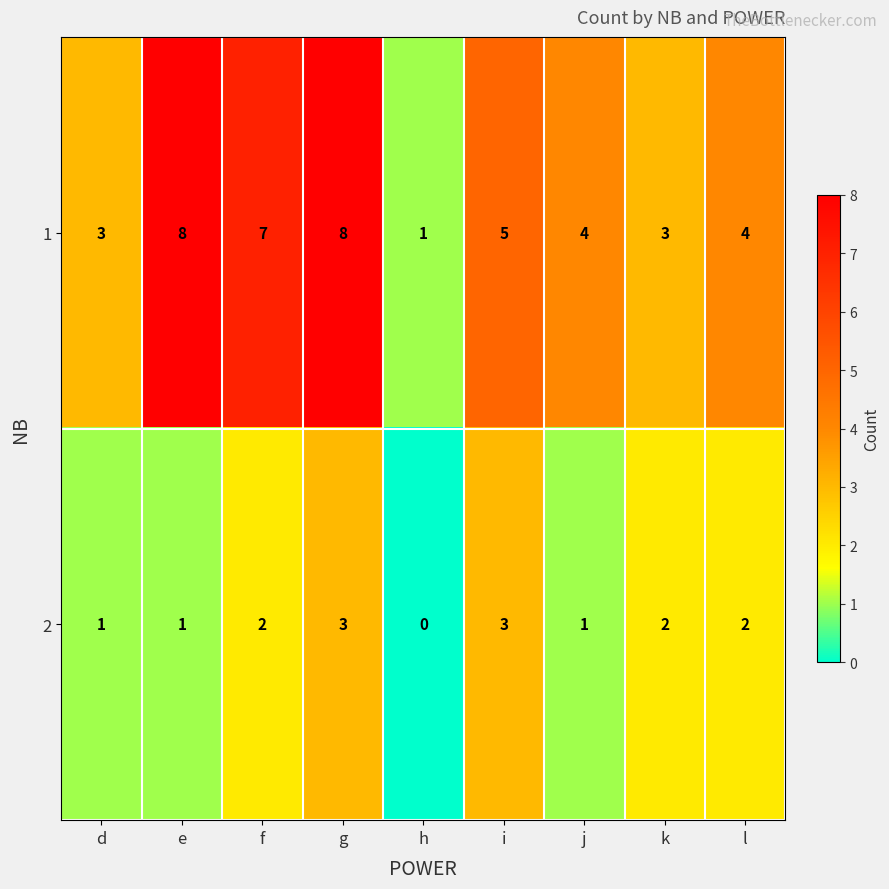

Which series changed the most between d and f?

1